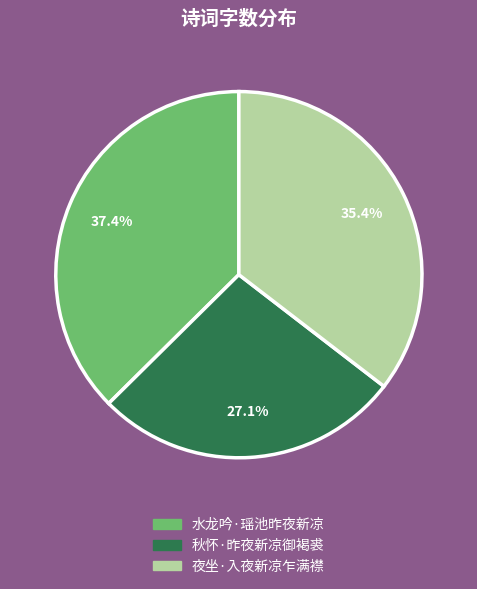

To the nearest percent, what is the combined percentage of 水龙吟·瑶池昨夜新凉 and 夜坐·入夜新凉乍满襟?

73%